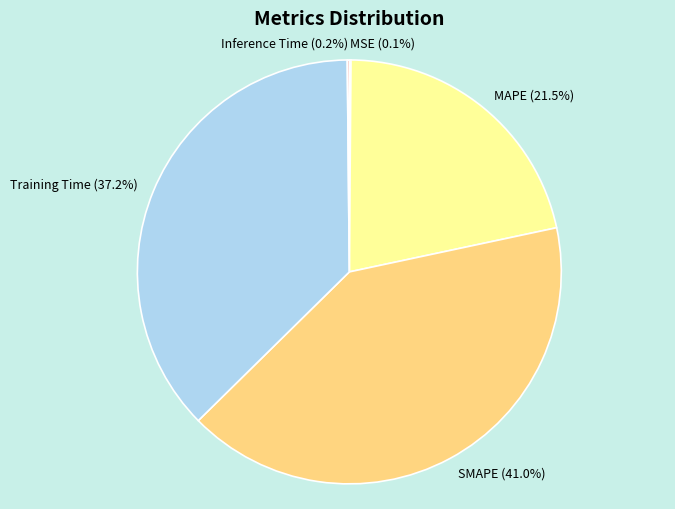

Which has a higher value, SMAPE (41.0%) or Training Time (37.2%)?

SMAPE (41.0%)